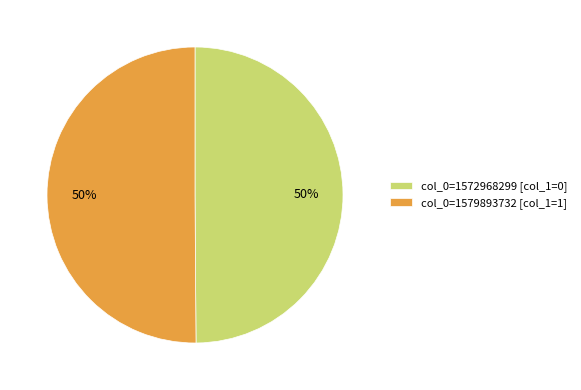

What is the ratio of the value at col_0=1572968299 [col_1=0] to the value at col_0=1579893732 [col_1=1]?

1.0